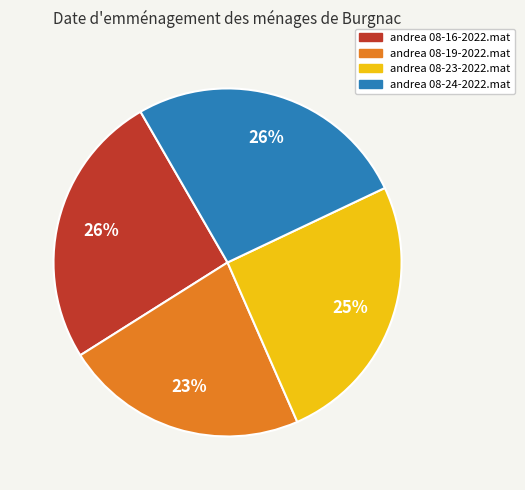

How many slices are in this pie chart?

4